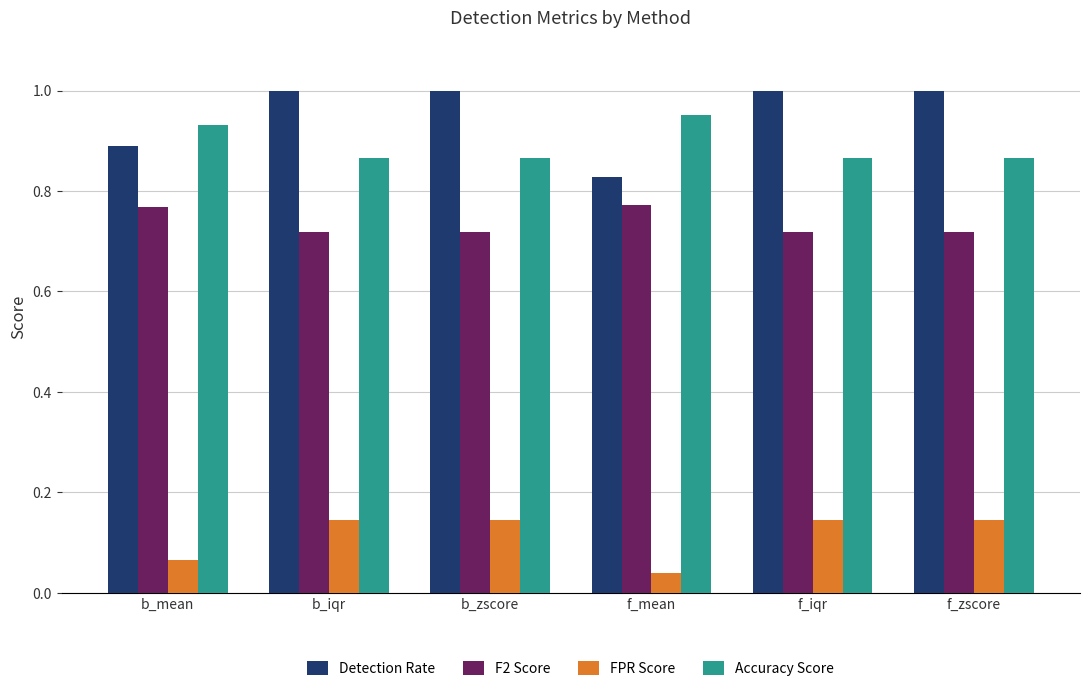

What is the label of the 3rd bar from the right?

f_mean